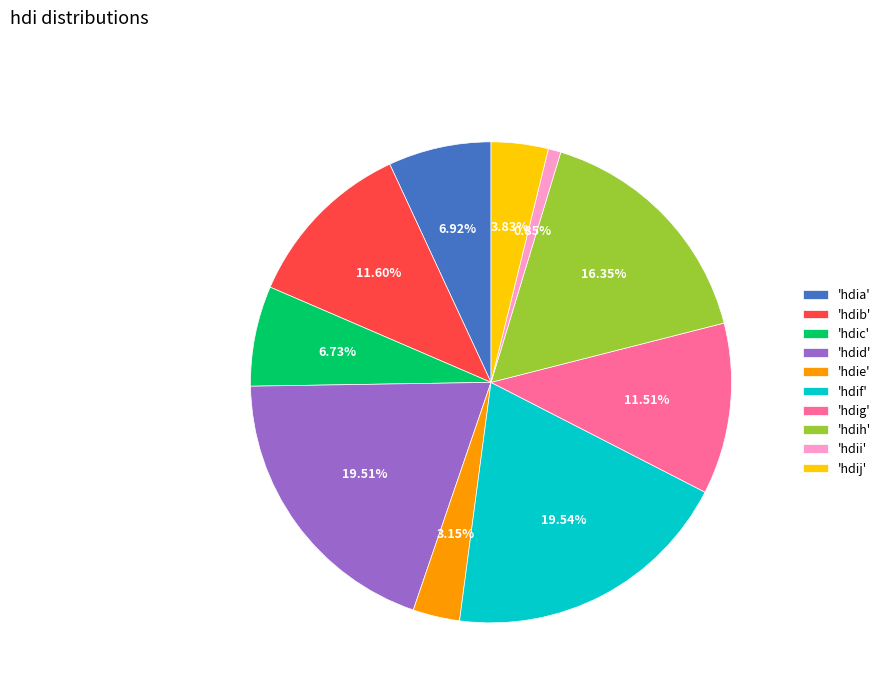

Which slice is the smallest?

'hdii'